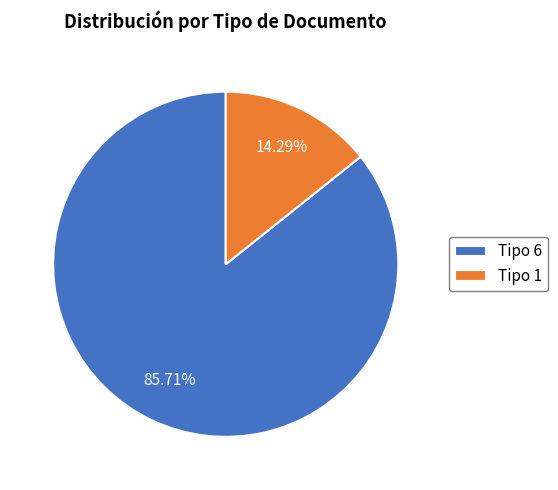

Which category has the biggest portion of the pie?

Tipo 6